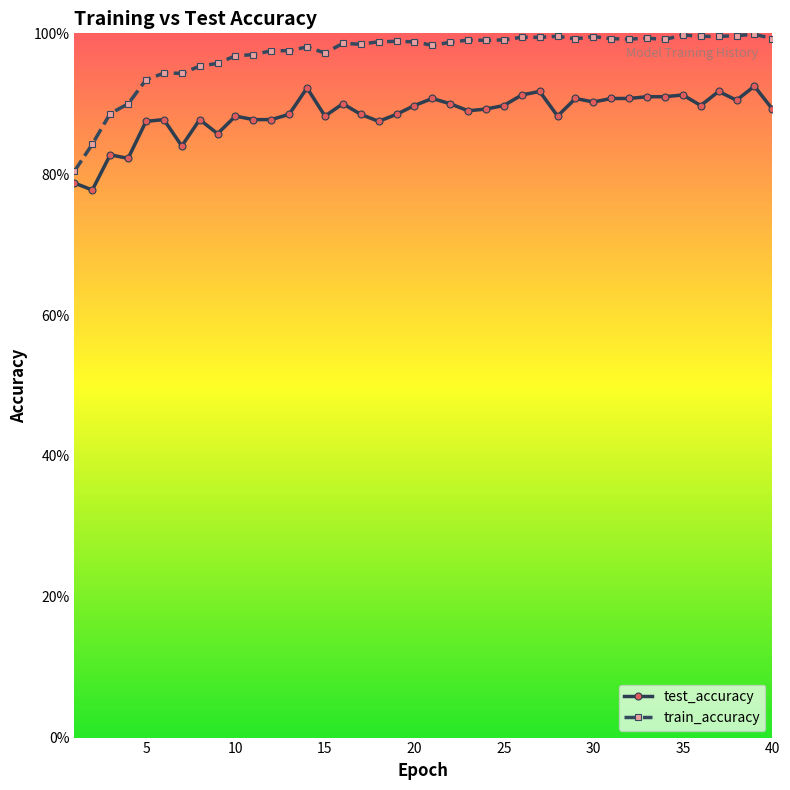

Reading right to left, what are all the values shown in this chart?

test_accuracy: 0.9	0.9	0.9	0.9	0.9	0.9	0.9	0.9	0.9	0.9	0.9	0.9	0.9	0.9	0.9	0.9	0.9	0.9	0.9	0.9	0.9	0.9	0.9	0.9	0.9	0.9	0.9	0.9	0.9	0.9	0.9	0.9	0.9	0.8	0.9	0.9	0.8	0.8	0.8	0.8
train_accuracy: 1.0	1.0	1.0	1.0	1.0	1.0	1.0	1.0	1.0	1.0	1.0	1.0	1.0	1.0	1.0	1.0	1.0	1.0	1.0	1.0	1.0	1.0	1.0	1.0	1.0	1.0	1.0	1.0	1.0	1.0	1.0	1.0	1.0	0.9	0.9	0.9	0.9	0.9	0.8	0.8